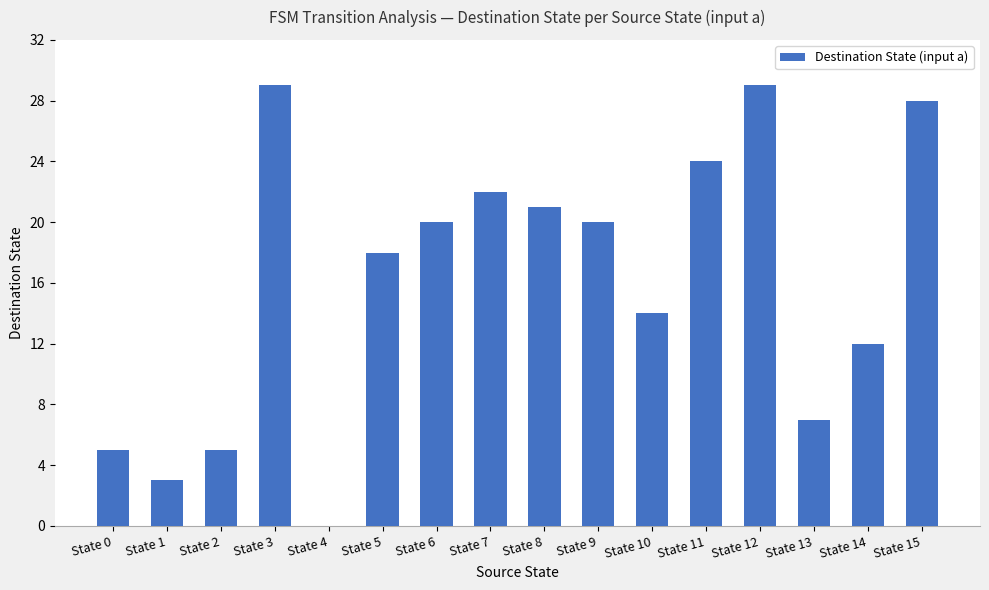

Is it true that the value at State 15 is 28?

True